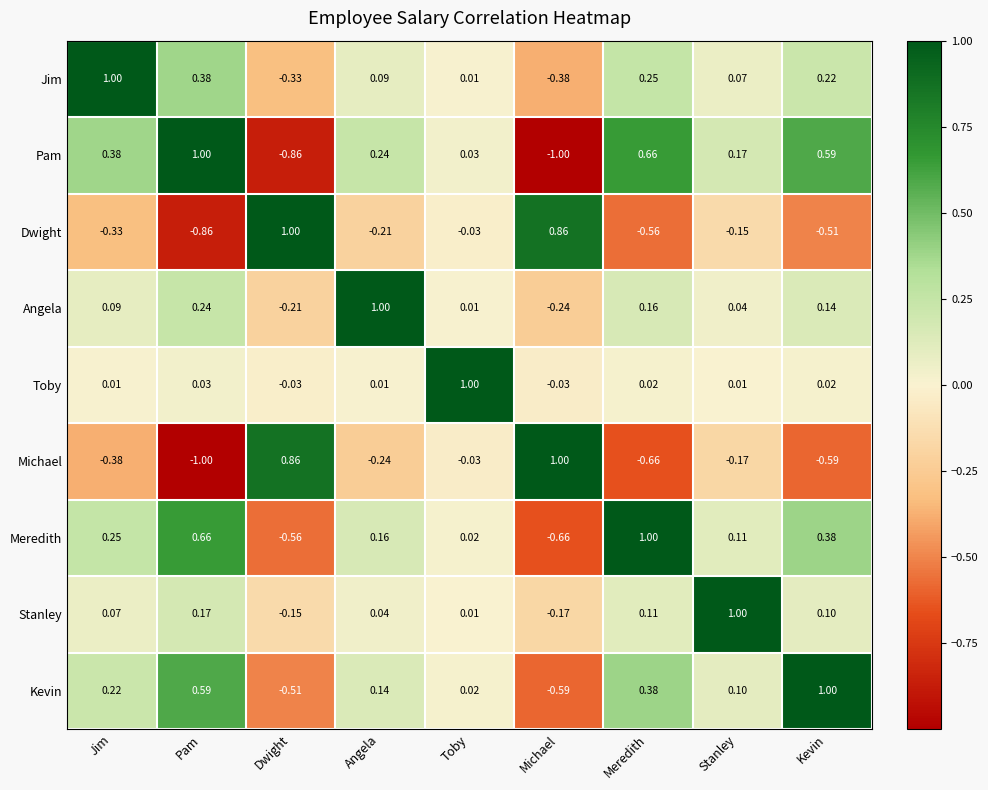

Rank the categories by Kevin value from lowest to highest.

Michael, Dwight, Toby, Stanley, Angela, Jim, Meredith, Pam, Kevin